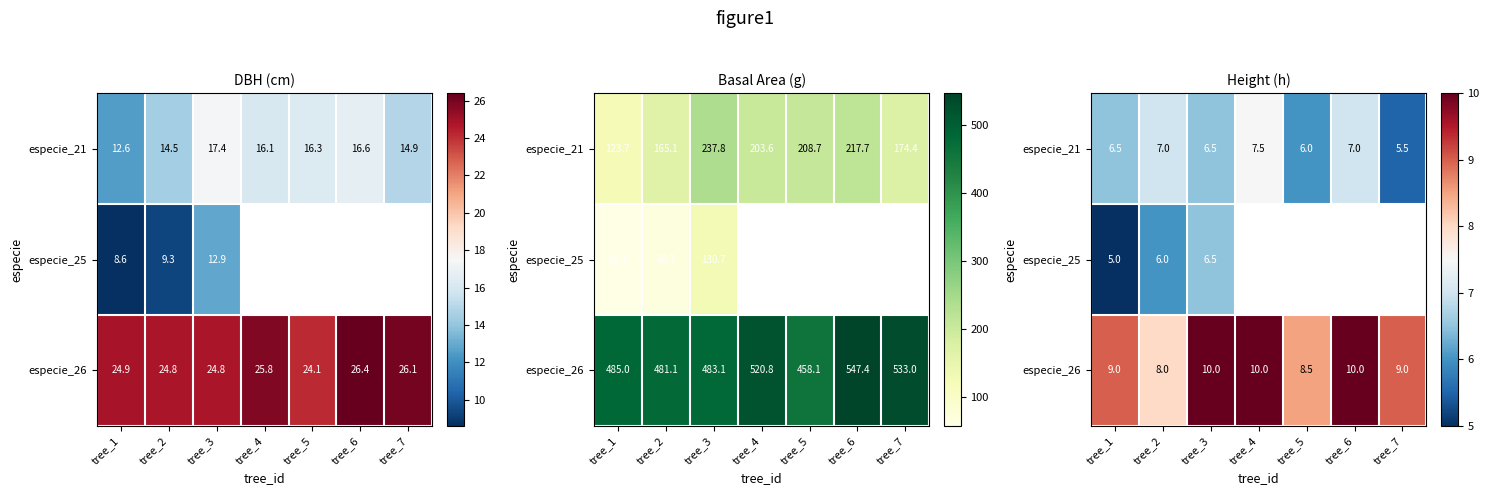

Which has a higher value, tree_7 or tree_5?

tree_5